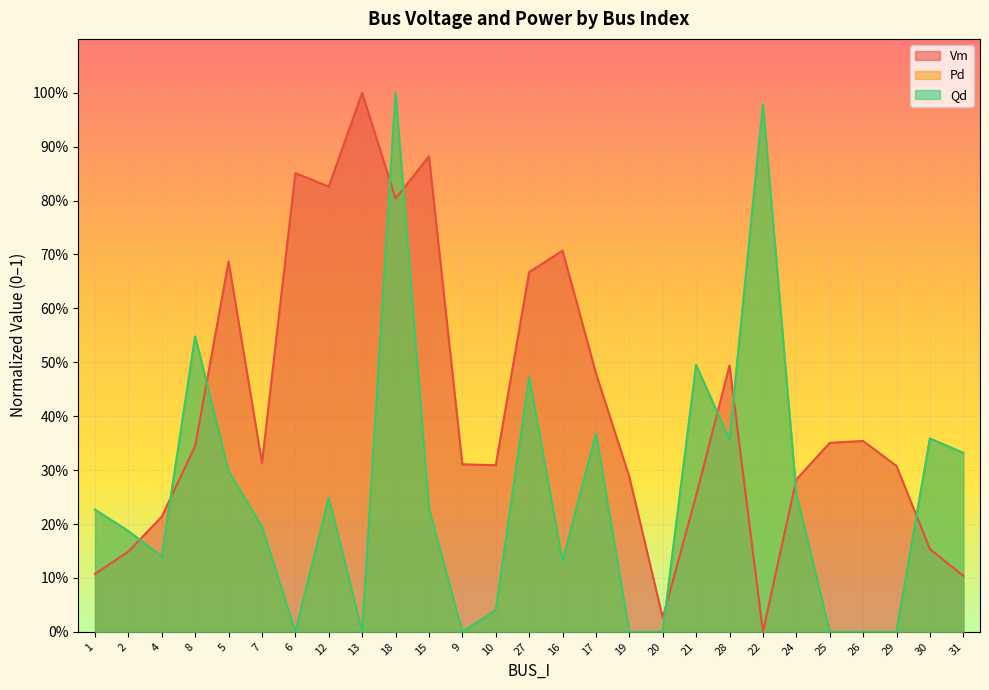

At how many categories does at least one series exceed 0?

27